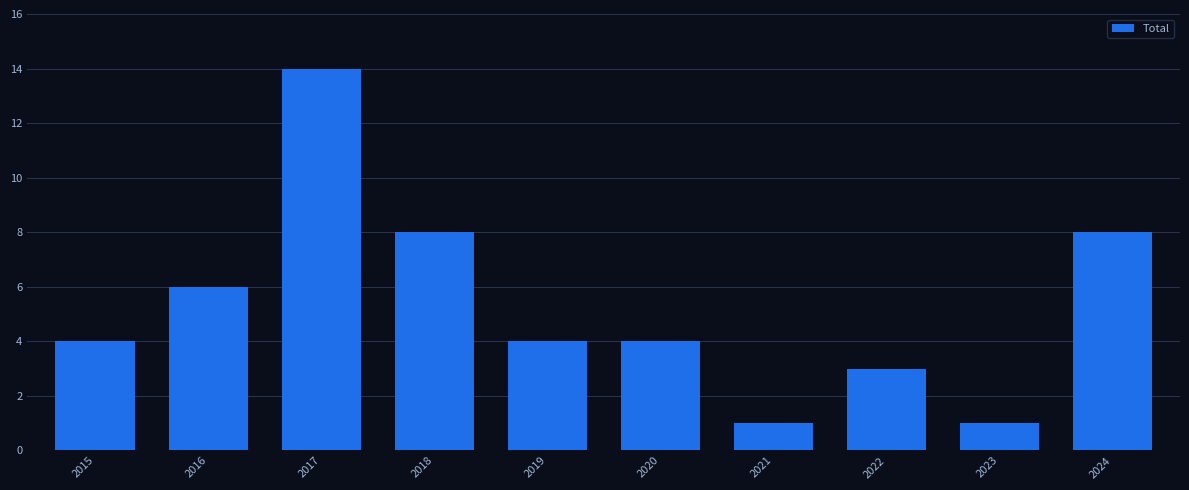

Reading left to right, list all the values displayed in this chart.

4	6	14	8	4	4	1	3	1	8